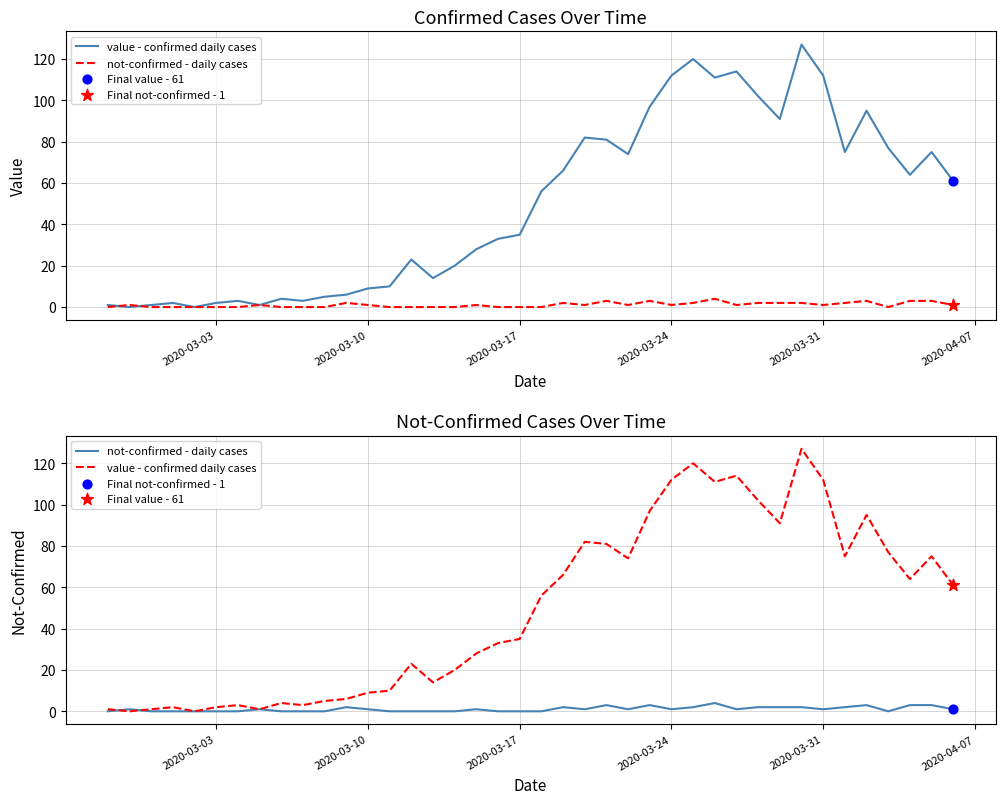

Is the value of not-confirmed - daily cases at 19 greater than the value of value - confirmed daily cases at 10?

No